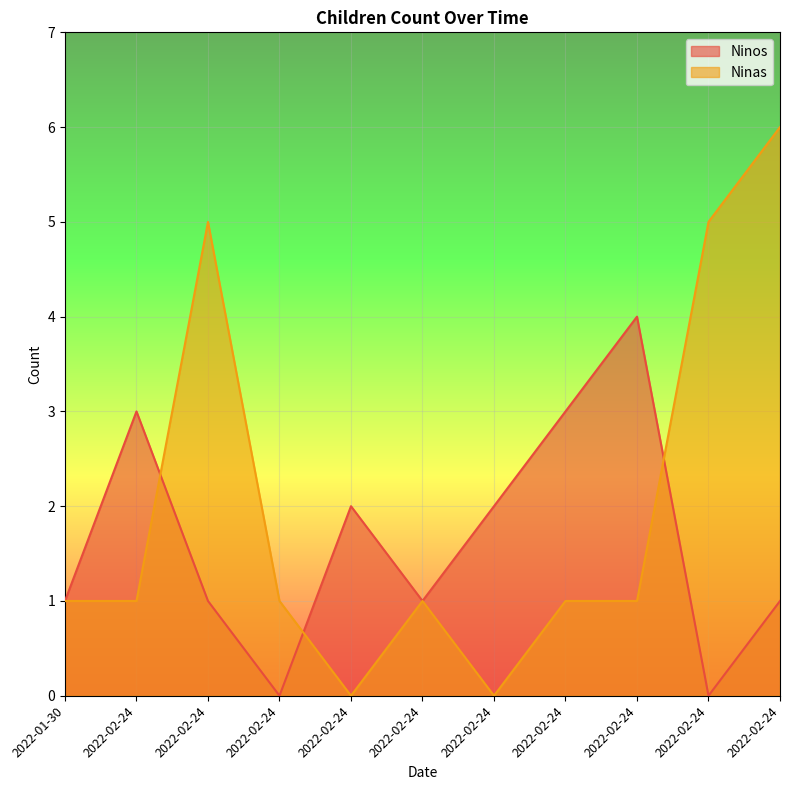

In Ninas, how many points are lower than both neighbors (excluding endpoints)?

2